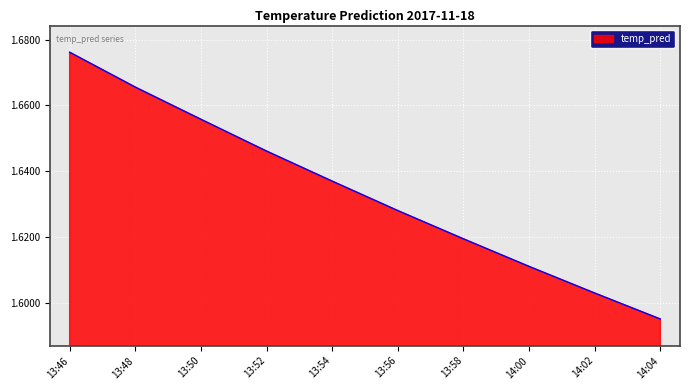

What is the difference between the second highest and second lowest values?

0.1